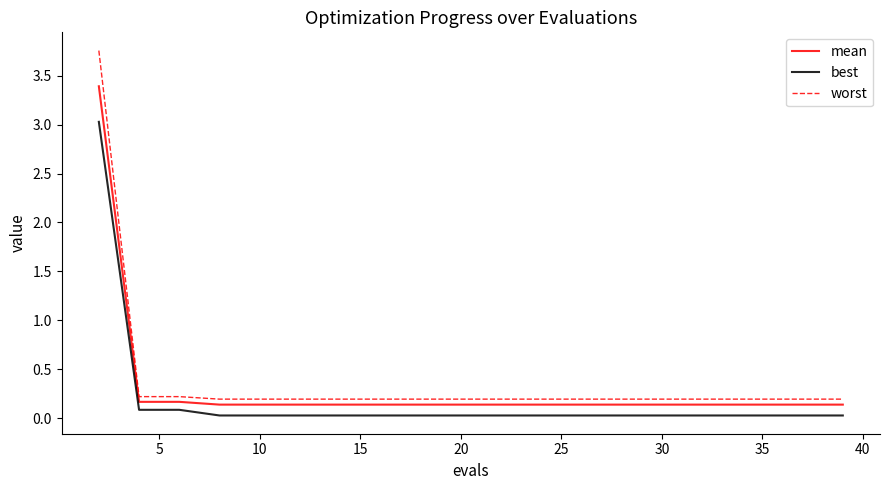

Is this an area chart (filled region under the line)?

No